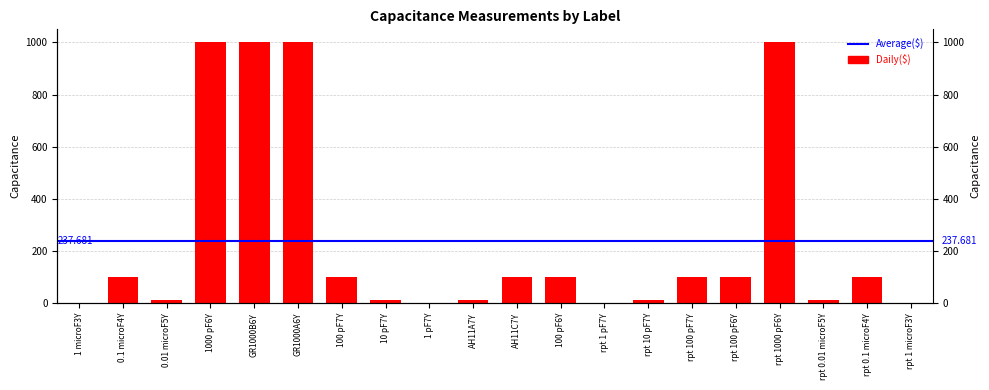

Where is the data nearest to the value 500?

rpt 0.1 microF4Y